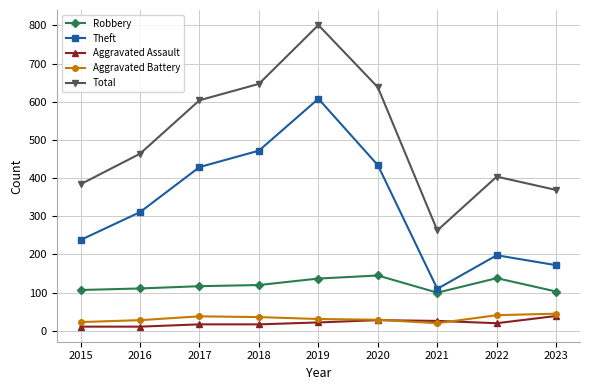

Is the value of Robbery at 2015 greater than the value of Aggravated Battery at 2019?

Yes